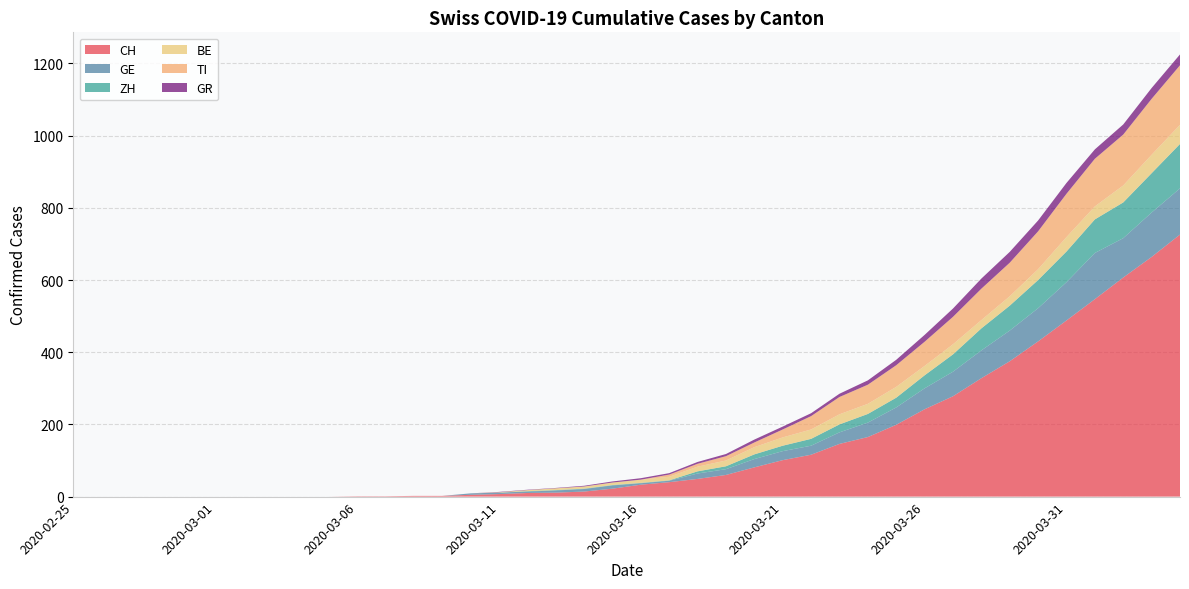

Reading left to right, extract all data points from this chart.

CH: 2020-02-25=0	2020-02-26=0	2020-02-27=0	2020-02-28=0	2020-02-29=0	2020-03-01=0	2020-03-02=0	2020-03-03=0	2020-03-04=0	2020-03-05=0	2020-03-06=1	2020-03-07=1	2020-03-08=2	2020-03-09=2	2020-03-10=5	2020-03-11=7	2020-03-12=10	2020-03-13=11	2020-03-14=14	2020-03-15=22	2020-03-16=33	2020-03-17=40	2020-03-18=49	2020-03-19=60	2020-03-20=81	2020-03-21=101	2020-03-22=116	2020-03-23=146	2020-03-24=165	2020-03-25=199	2020-03-26=242	2020-03-27=278	2020-03-28=328	2020-03-29=375	2020-03-30=430	2020-03-31=488	2020-04-01=547	2020-04-02=607	2020-04-03=664	2020-04-04=726
GE: 2020-02-25=0	2020-02-26=0	2020-02-27=0	2020-02-28=0	2020-02-29=0	2020-03-01=0	2020-03-02=0	2020-03-03=0	2020-03-04=0	2020-03-05=0	2020-03-06=0	2020-03-07=0	2020-03-08=0	2020-03-09=0	2020-03-10=4	2020-03-11=4	2020-03-12=4	2020-03-13=6	2020-03-14=7	2020-03-15=9	2020-03-16=4	2020-03-17=4	2020-03-18=15	2020-03-19=16	2020-03-20=23	2020-03-21=25	2020-03-22=25	2020-03-23=32	2020-03-24=40	2020-03-25=48	2020-03-26=58	2020-03-27=68	2020-03-28=77	2020-03-29=85	2020-03-30=92	2020-03-31=106	2020-04-01=128	2020-04-02=109	2020-04-03=123	2020-04-04=128
ZH: 2020-02-25=0	2020-02-26=0	2020-02-27=0	2020-02-28=0	2020-02-29=0	2020-03-01=0	2020-03-02=0	2020-03-03=0	2020-03-04=0	2020-03-05=0	2020-03-06=0	2020-03-07=0	2020-03-08=0	2020-03-09=0	2020-03-10=0	2020-03-11=0	2020-03-12=1	2020-03-13=1	2020-03-14=1	2020-03-15=1	2020-03-16=1	2020-03-17=1	2020-03-18=6	2020-03-19=8	2020-03-20=13	2020-03-21=15	2020-03-22=19	2020-03-23=22	2020-03-24=24	2020-03-25=27	2020-03-26=36	2020-03-27=48	2020-03-28=61	2020-03-29=69	2020-03-30=78	2020-03-31=85	2020-04-01=93	2020-04-02=99	2020-04-03=109	2020-04-04=123
BE: 2020-02-25=0	2020-02-26=0	2020-02-27=0	2020-02-28=0	2020-02-29=0	2020-03-01=0	2020-03-02=0	2020-03-03=0	2020-03-04=0	2020-03-05=0	2020-03-06=0	2020-03-07=0	2020-03-08=0	2020-03-09=0	2020-03-10=0	2020-03-11=1	2020-03-12=3	2020-03-13=5	2020-03-14=6	2020-03-15=7	2020-03-16=9	2020-03-17=10	2020-03-18=13	2020-03-19=16	2020-03-20=20	2020-03-21=23	2020-03-22=26	2020-03-23=28	2020-03-24=28	2020-03-25=30	2020-03-26=26	2020-03-27=28	2020-03-28=23	2020-03-29=26	2020-03-30=30	2020-03-31=40	2020-04-01=36	2020-04-02=47	2020-04-03=51	2020-04-04=53
TI: 2020-02-25=0	2020-02-26=0	2020-02-27=0	2020-02-28=0	2020-02-29=0	2020-03-01=0	2020-03-02=0	2020-03-03=0	2020-03-04=0	2020-03-05=0	2020-03-06=0	2020-03-07=0	2020-03-08=0	2020-03-09=0	2020-03-10=0	2020-03-11=0	2020-03-12=0	2020-03-13=0	2020-03-14=0	2020-03-15=0	2020-03-16=0	2020-03-17=6	2020-03-18=8	2020-03-19=12	2020-03-20=13	2020-03-21=22	2020-03-22=37	2020-03-23=48	2020-03-24=53	2020-03-25=60	2020-03-26=67	2020-03-27=76	2020-03-28=87	2020-03-29=93	2020-03-30=105	2020-03-31=120	2020-04-01=132	2020-04-02=141	2020-04-03=155	2020-04-04=165
GR: 2020-02-25=0	2020-02-26=0	2020-02-27=0	2020-02-28=0	2020-02-29=0	2020-03-01=0	2020-03-02=0	2020-03-03=0	2020-03-04=0	2020-03-05=0	2020-03-06=0	2020-03-07=0	2020-03-08=0	2020-03-09=0	2020-03-10=0	2020-03-11=1	2020-03-12=1	2020-03-13=1	2020-03-14=2	2020-03-15=3	2020-03-16=4	2020-03-17=4	2020-03-18=5	2020-03-19=6	2020-03-20=8	2020-03-21=8	2020-03-22=8	2020-03-23=9	2020-03-24=12	2020-03-25=15	2020-03-26=19	2020-03-27=23	2020-03-28=28	2020-03-29=30	2020-03-30=30	2020-03-31=30	2020-04-01=26	2020-04-02=28	2020-04-03=30	2020-04-04=30